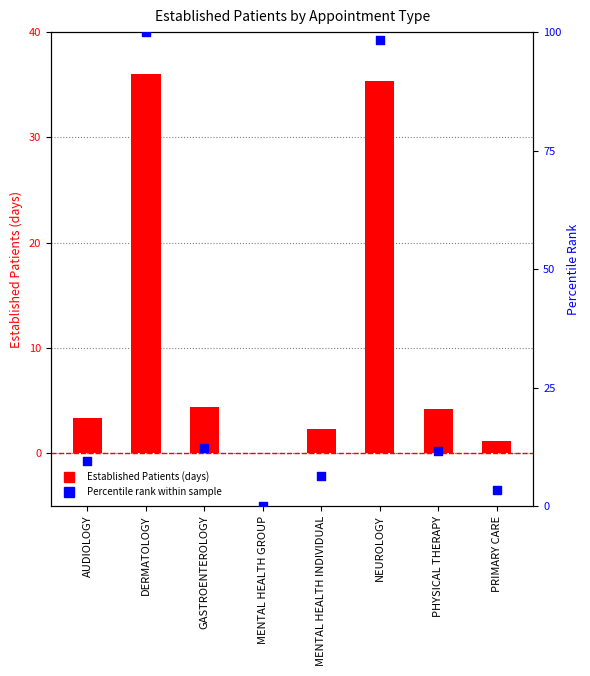

Which series reaches the minimum Y coordinate?

EstablishedPatients